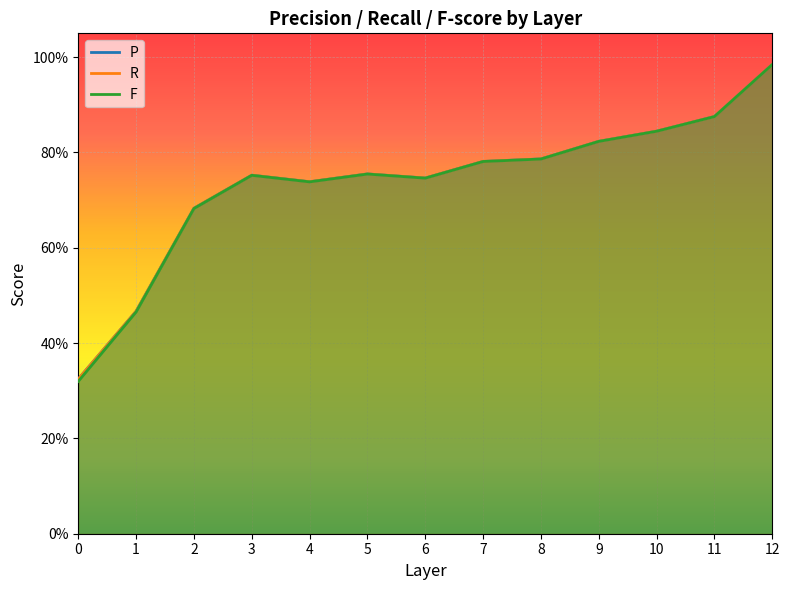

True or false: P and F cross at least once.

False